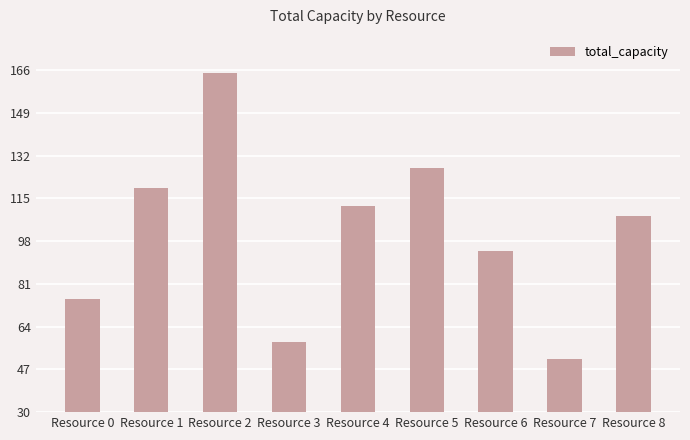

What value does the data have at Resource 5?

127